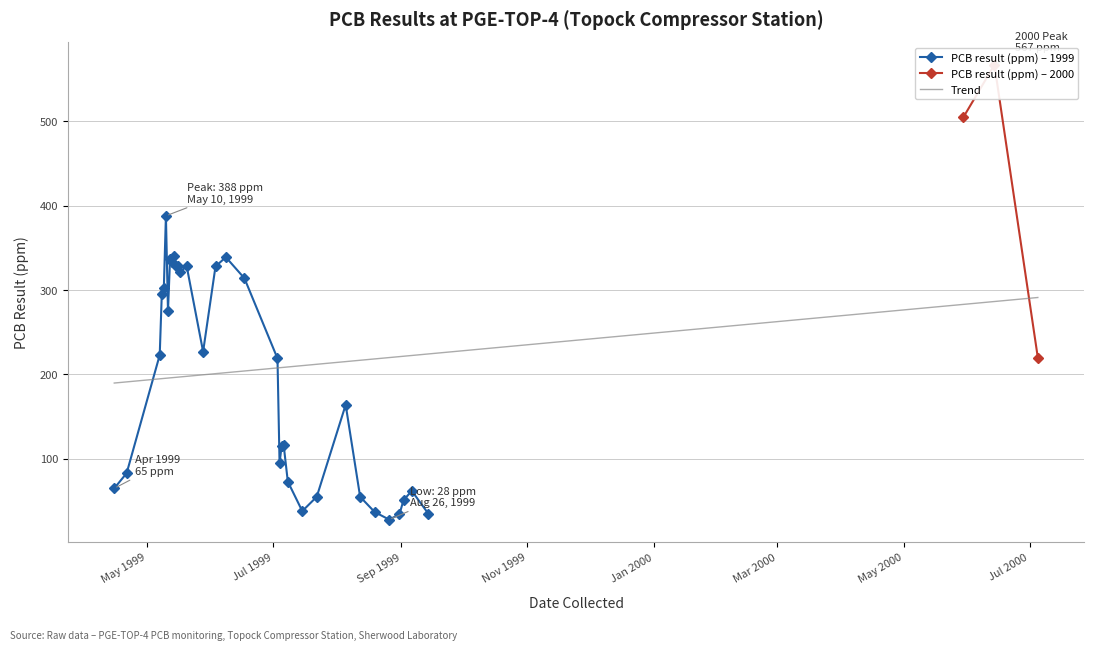

The chart shows a value of 339 at 1999-06-08. True or false?

True